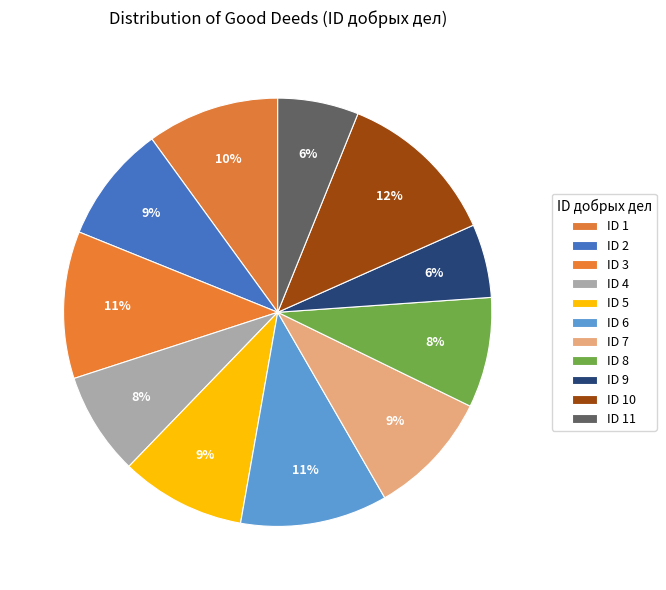

Count the number of slices in the pie.

11